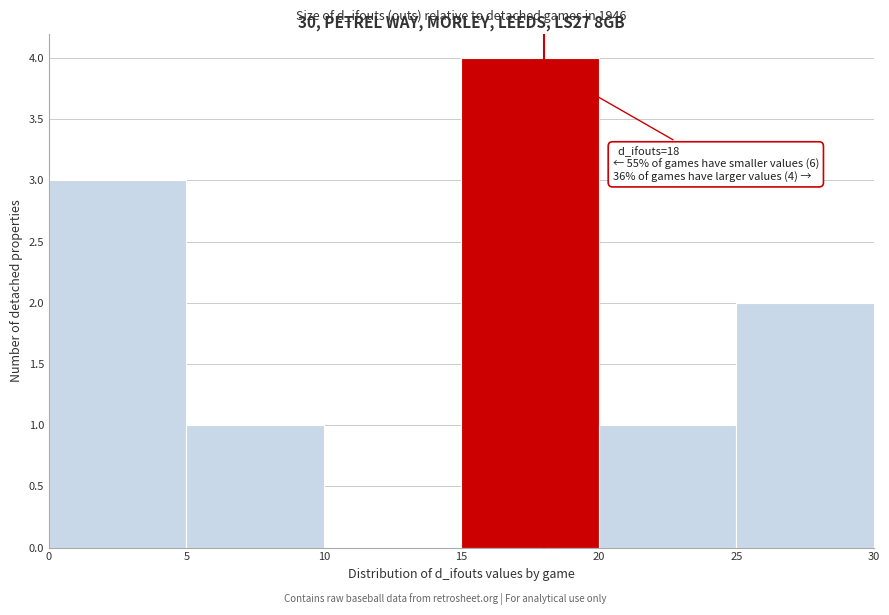

Which range on the x-axis has the tallest bar?

15 to 20